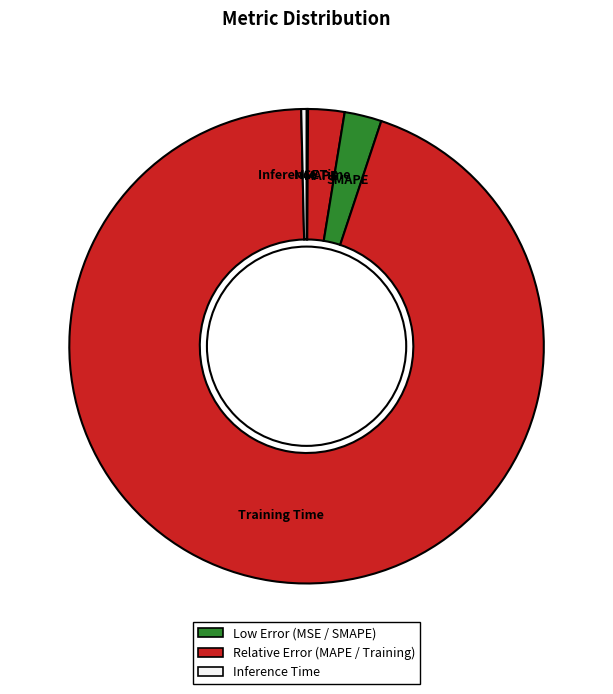

The Inference Time slice represents 0% of the pie. True or false?

True